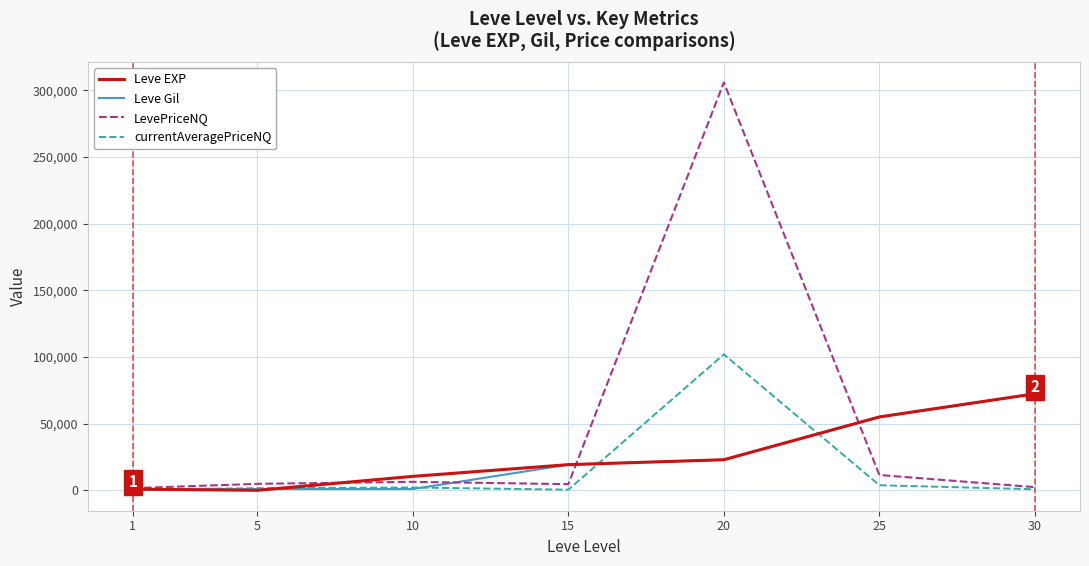

What are all the series names shown in the legend?

Leve EXP, Leve Gil, LevePriceNQ, currentAveragePriceNQ